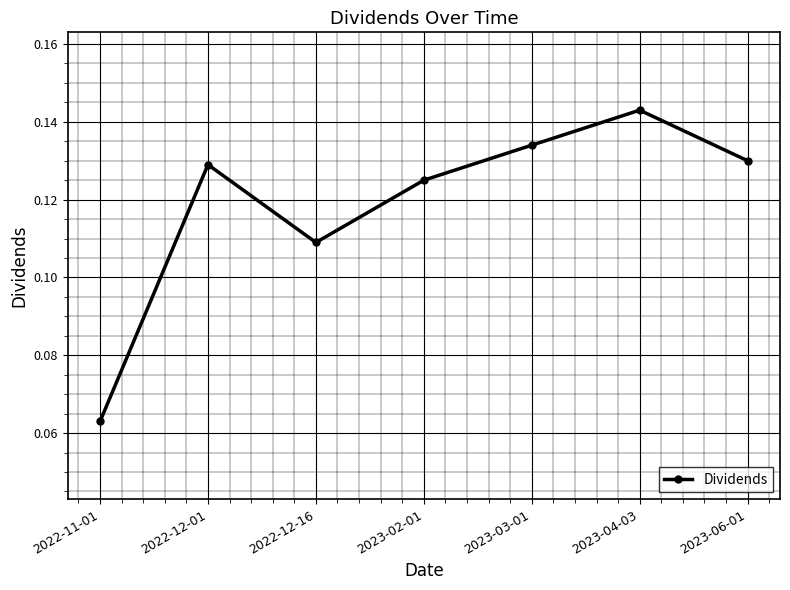

List the labels in order of value, largest first.

2023-04-03, 2023-03-01, 2023-06-01, 2022-12-01, 2023-02-01, 2022-12-16, 2022-11-01